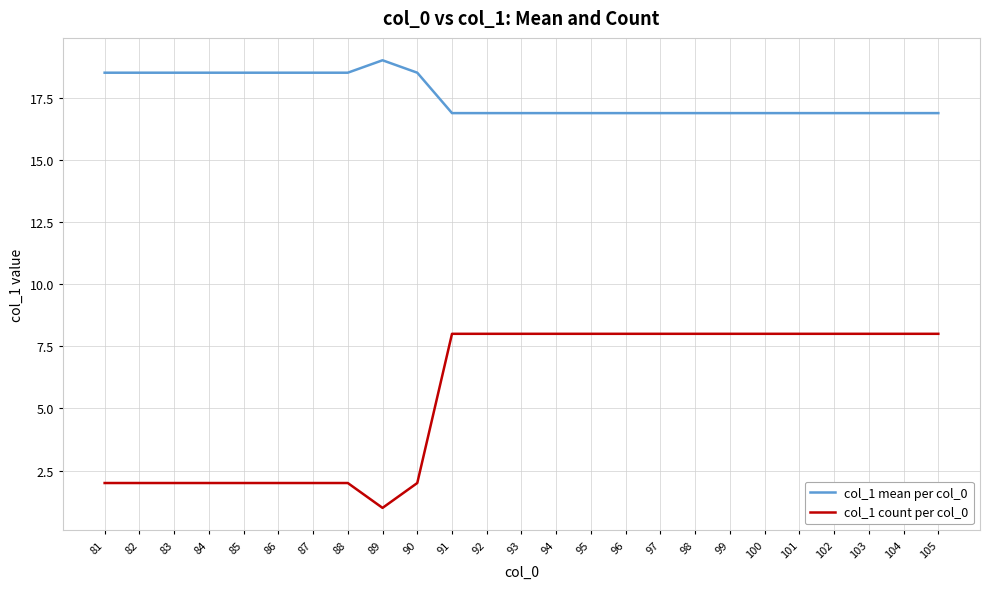

In col_1 mean per col_0, how many points are higher than both neighbors (excluding endpoints)?

1